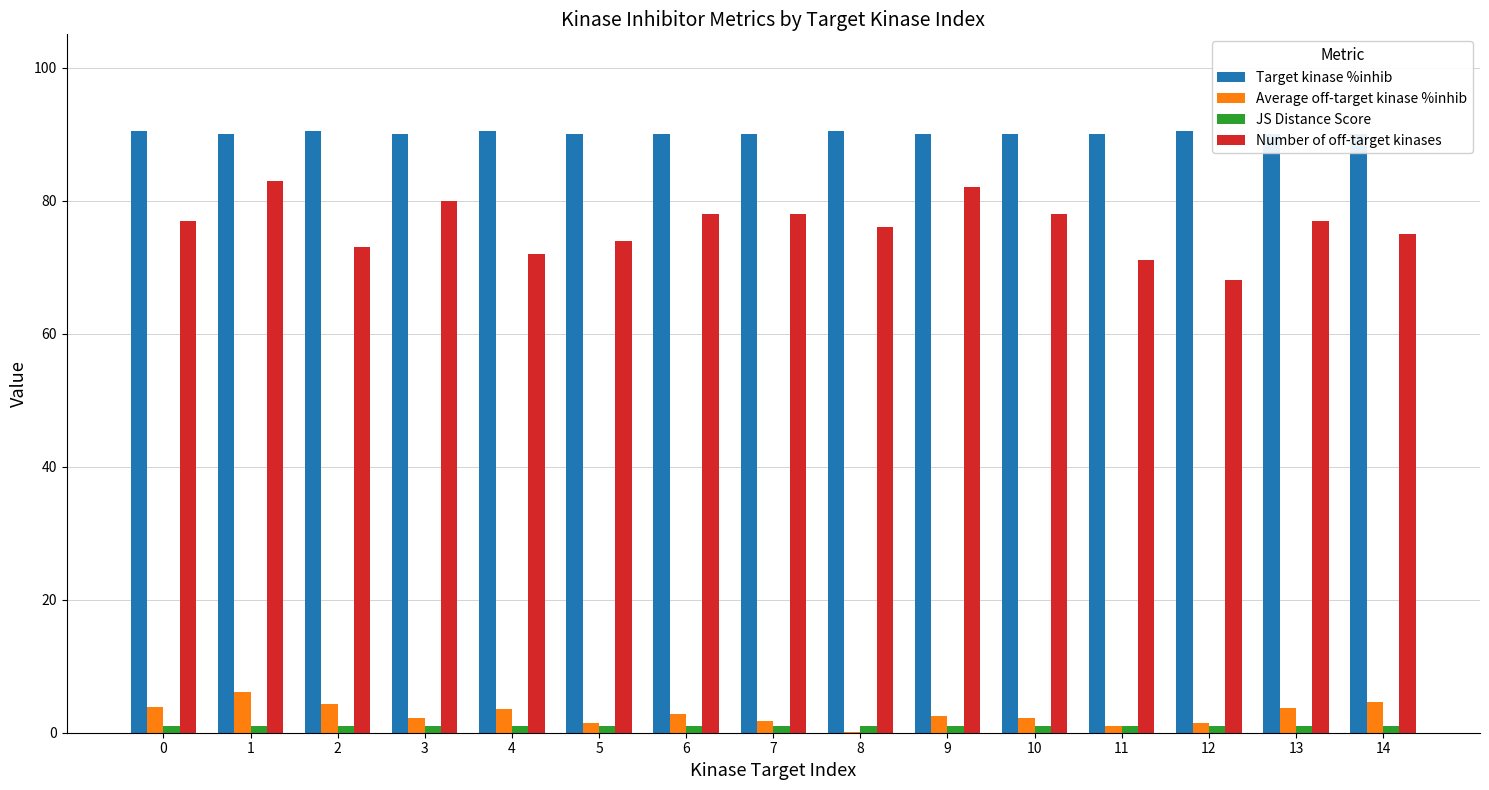

At 10, list the series in order from smallest to largest.

JS Distance Score, Average off-target kinase %inhib, Number of off-target kinases, Target kinase %inhib